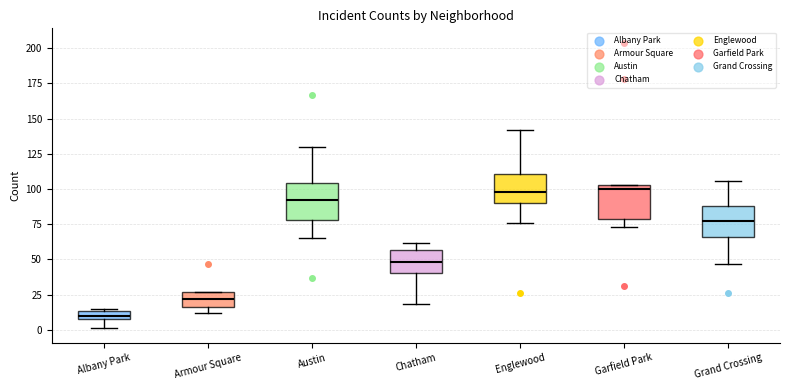

Where does the upper whisker of the box for Englewood end on the y-axis? The values are not printed on the chart, so give them approximately, as read against the axis.

140